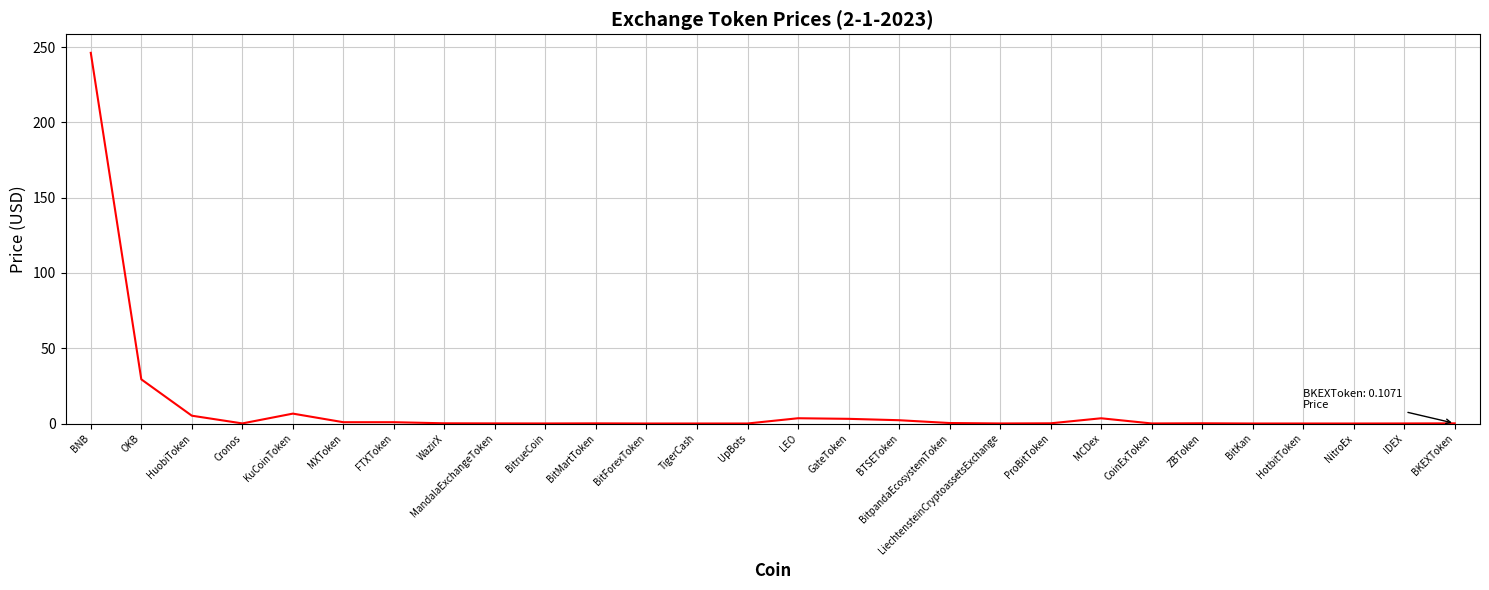

Is this an area chart (filled region under the line)?

No